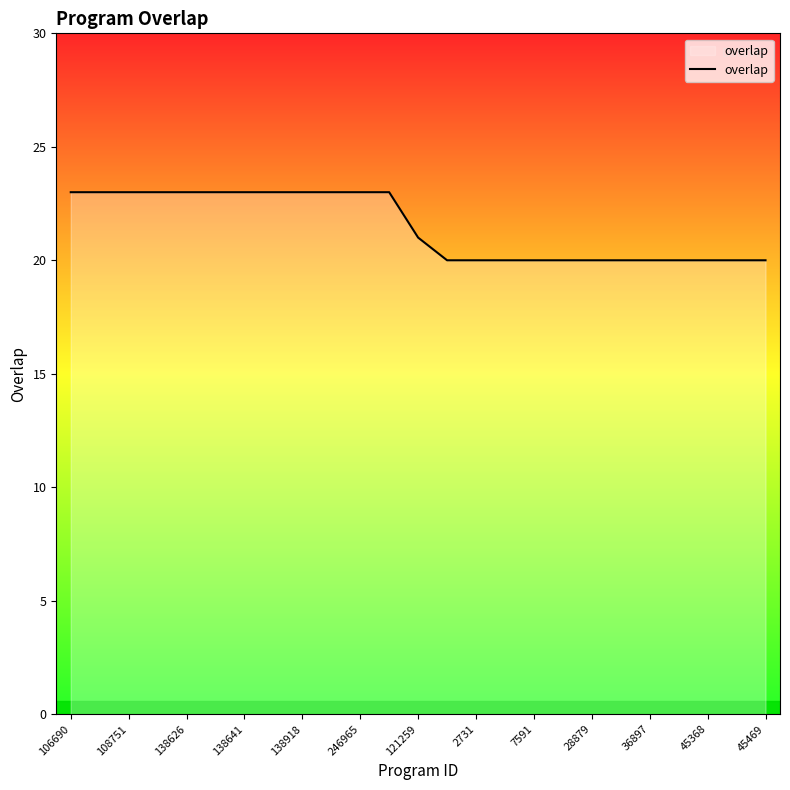

What is the maximum value shown in the chart?

23